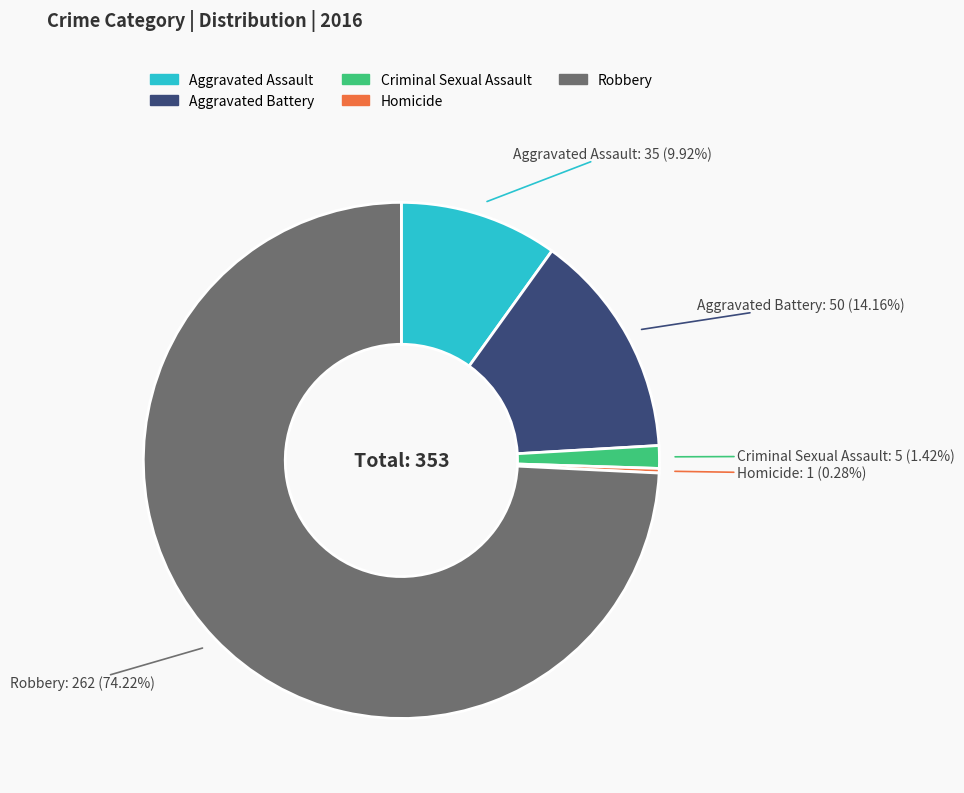

Does Robbery account for over 50% of the chart?

Yes